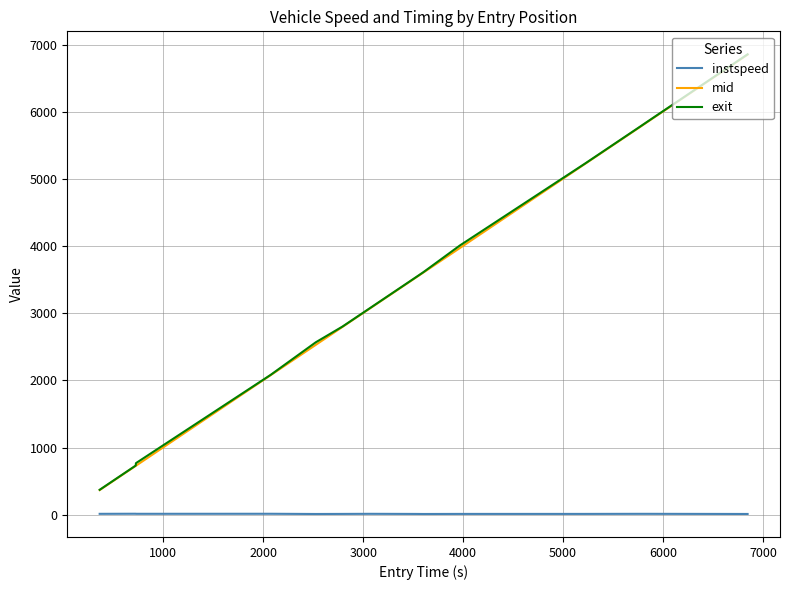

Which series has the largest range (max minus min)?

exit